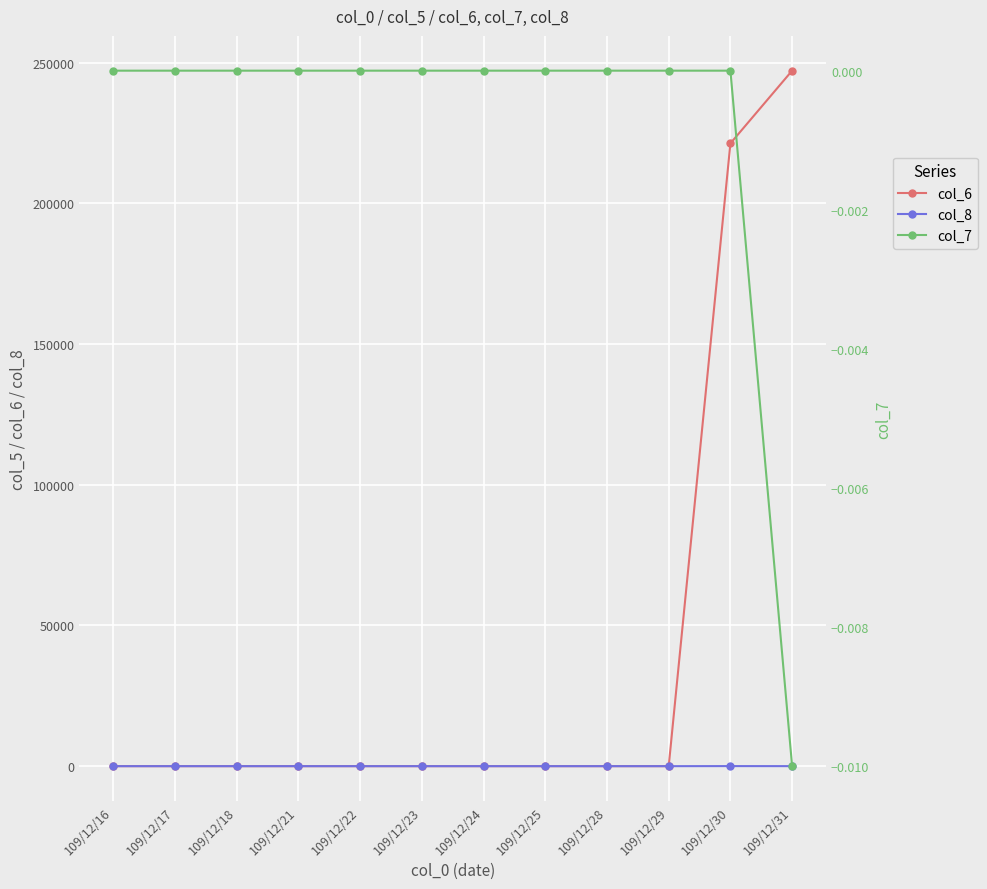

Reading right to left, transcribe all the data shown in this chart.

col_6: 109/12/31=247160.0	109/12/30=221320.0	109/12/29=0.0	109/12/28=0.0	109/12/25=0.0	109/12/24=0.0	109/12/23=0.0	109/12/22=0.0	109/12/21=0.0	109/12/18=0.0	109/12/17=0.0	109/12/16=0.0
col_8: 109/12/31=9.0	109/12/30=25.0	109/12/29=0.0	109/12/28=0.0	109/12/25=0.0	109/12/24=0.0	109/12/23=0.0	109/12/22=0.0	109/12/21=0.0	109/12/18=0.0	109/12/17=0.0	109/12/16=0.0
col_7: 109/12/31=-0.0	109/12/30=0.0	109/12/29=0.0	109/12/28=0.0	109/12/25=0.0	109/12/24=0.0	109/12/23=0.0	109/12/22=0.0	109/12/21=0.0	109/12/18=0.0	109/12/17=0.0	109/12/16=0.0